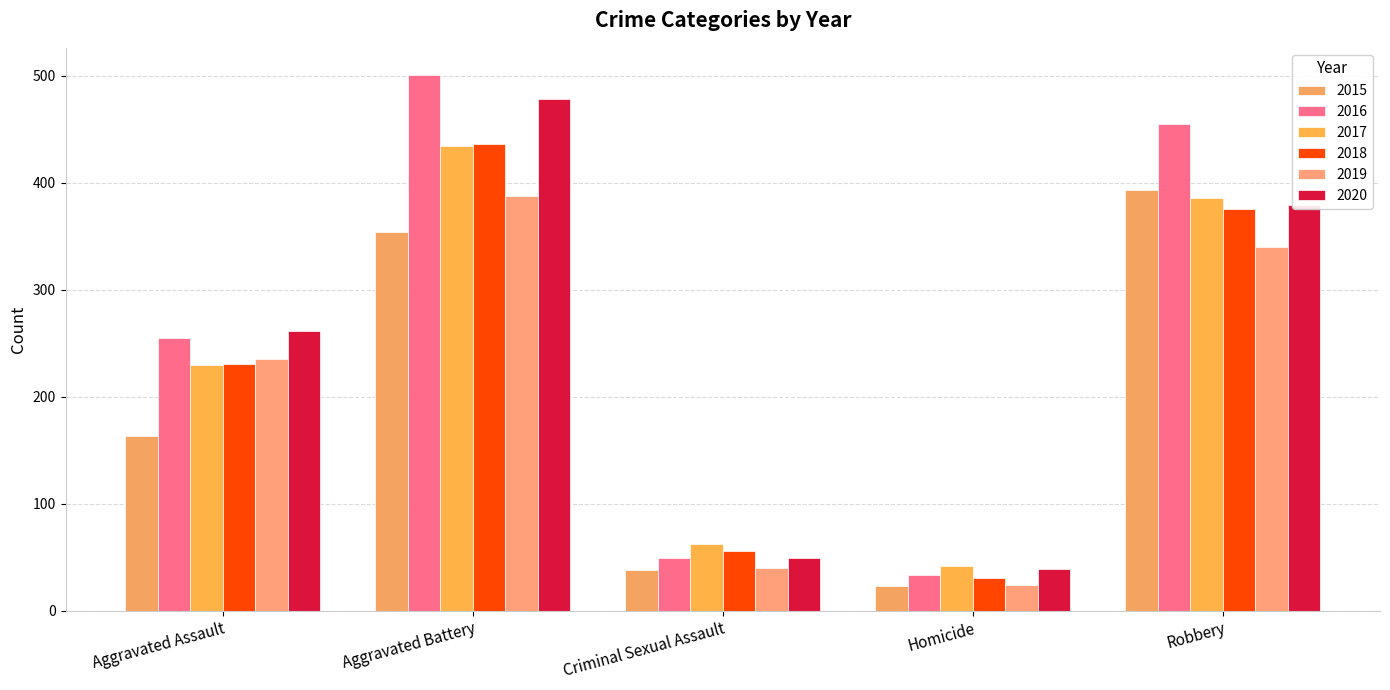

What is the sum of all 2020 values?

1206